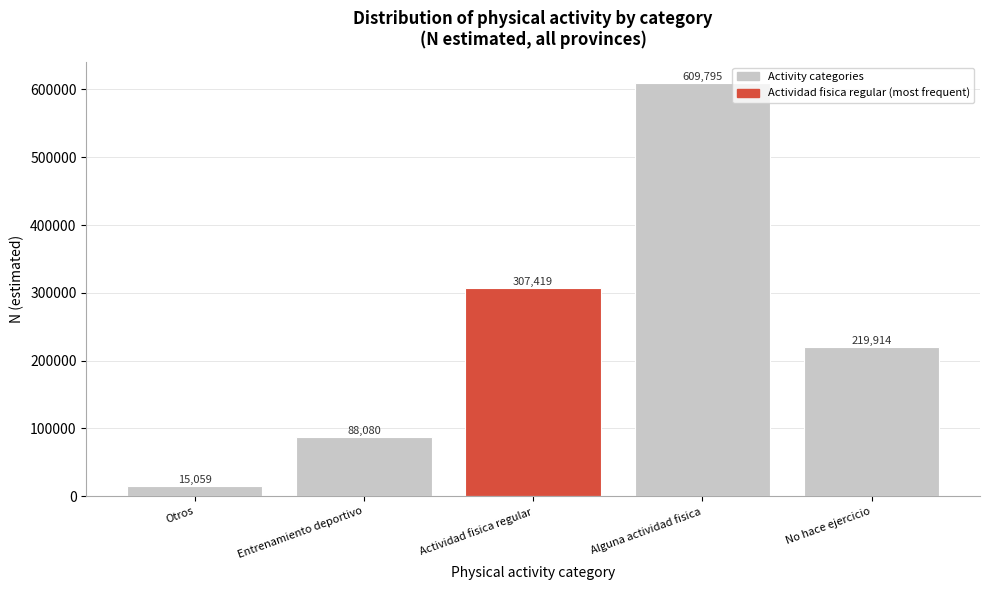

Reading left to right, transcribe all the data shown in this chart.

Otros=15059	Entrenamiento deportivo=88080	Actividad fisica regular=307419	Alguna actividad fisica=609795	No hace ejercicio=219914